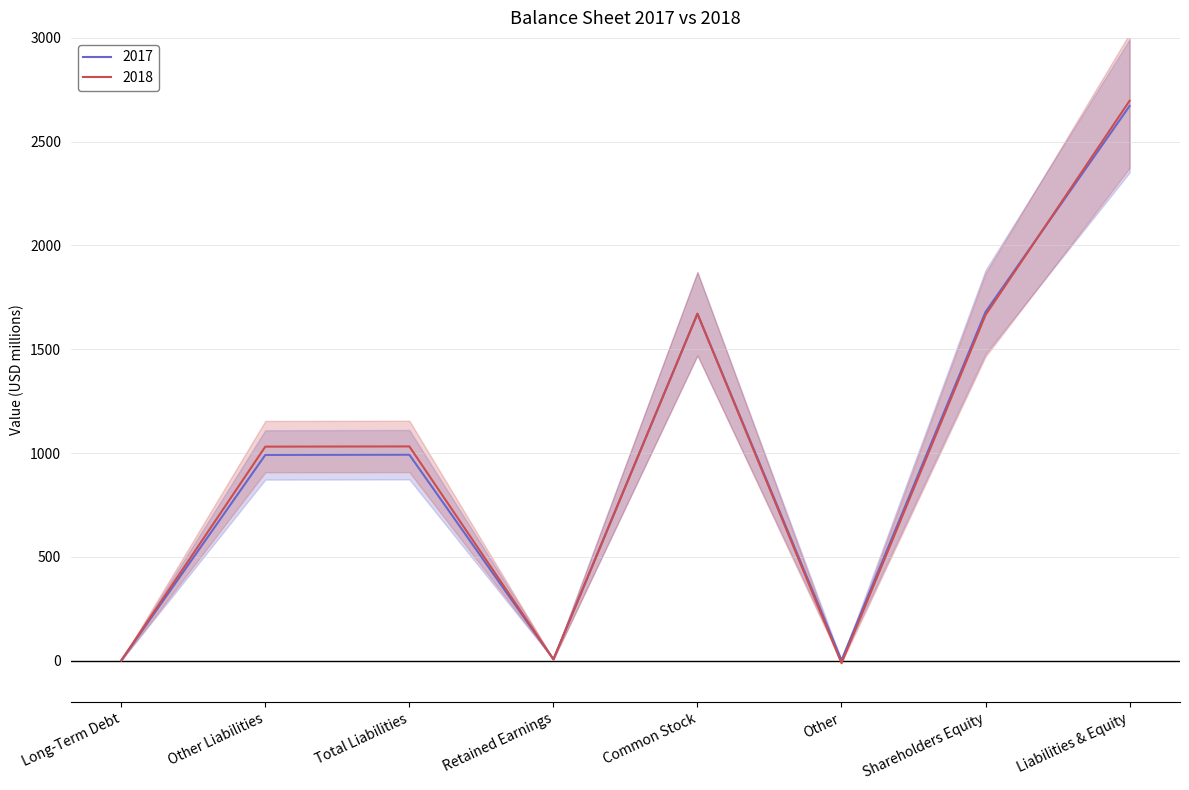

Between Retained Earnings and Liabilities & Equity, which series saw the biggest shift?

2018